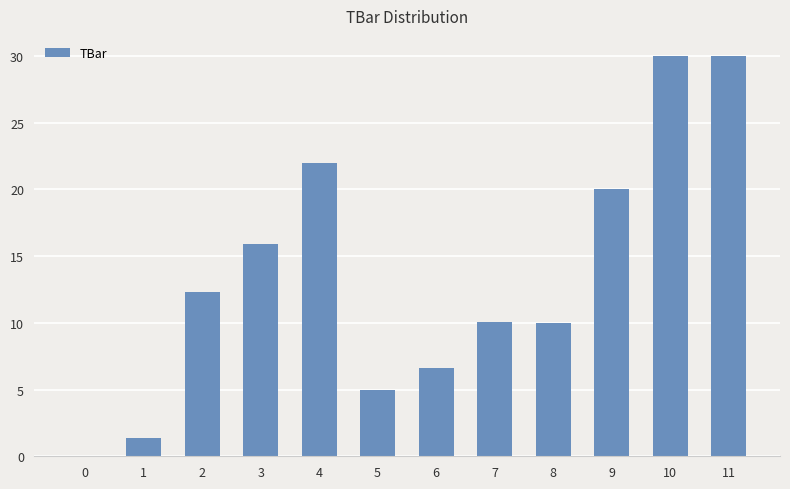

How many data points does each series have?

12